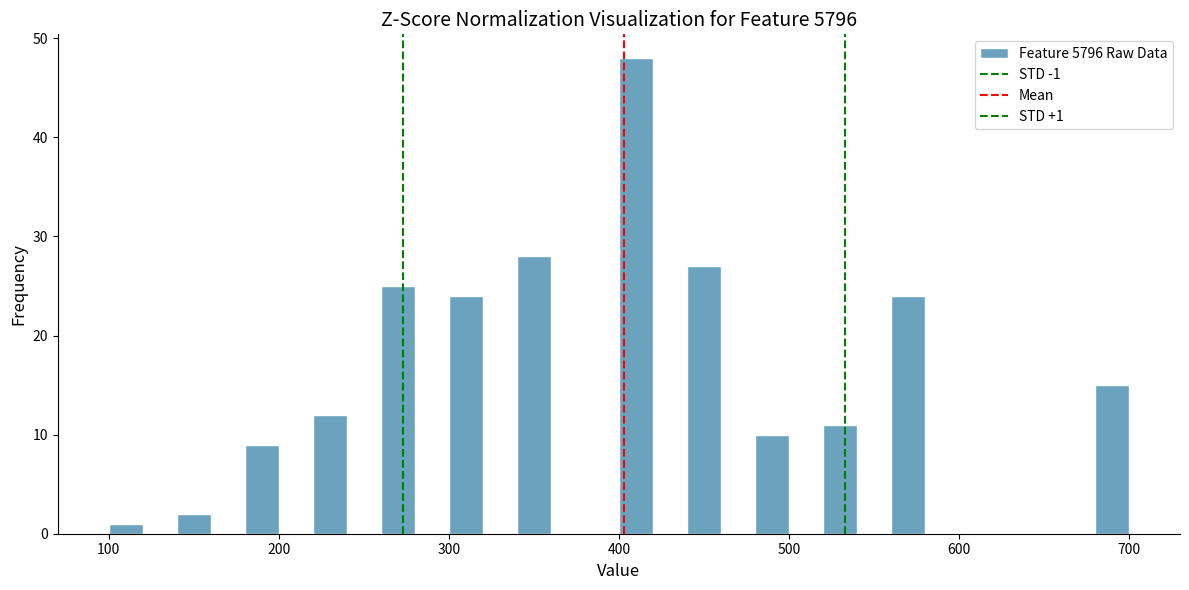

Around what value on the x-axis is the tallest bar? Give the approximate position of its centre, as read against the axis.

410